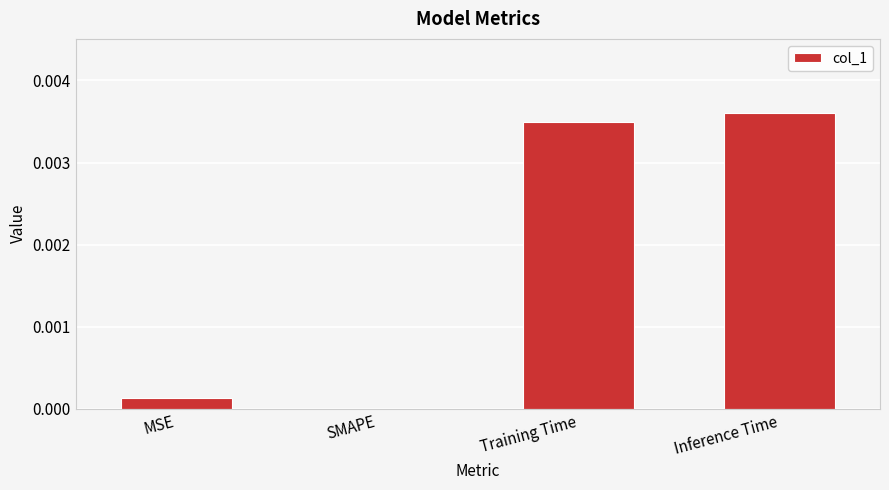

Which has a higher value, MSE or SMAPE?

MSE